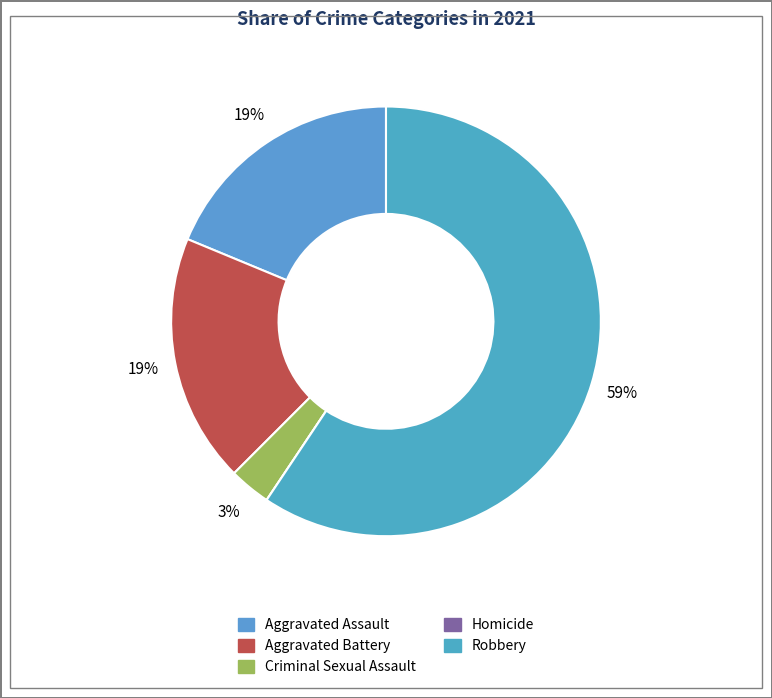

To the nearest percent, what portion does Aggravated Assault represent?

19%